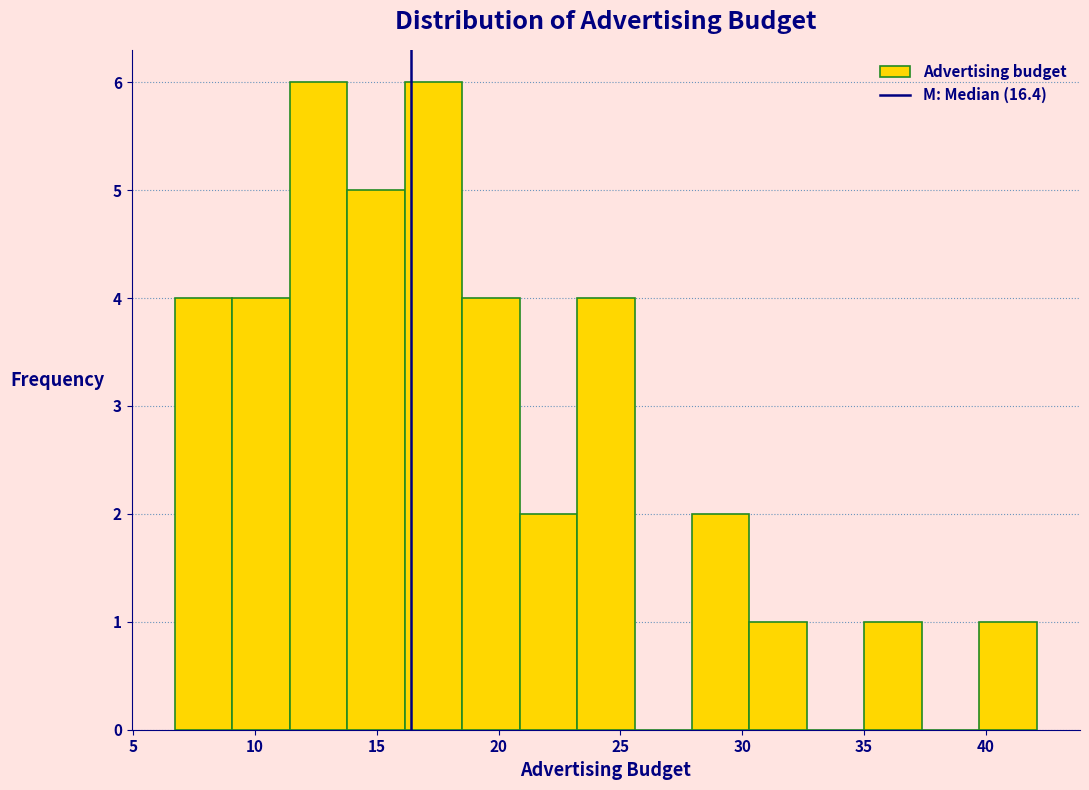

Reading left to right, list every bar in this chart as the range it spans on the x-axis followed by its height. Neither the bar edges nor the heights are printed on the chart, so give them approximately, as read against the axes.

6.5 to 9.0: 4
9.0 to 11.5: 4
11.5 to 14.0: 6
14.0 to 16.0: 5
16.0 to 18.5: 6
18.5 to 21.0: 4
21.0 to 23.0: 2
23.0 to 25.5: 4
25.5 to 28.0: 0
28.0 to 30.5: 2
30.5 to 32.5: 1
32.5 to 35.0: 0
35.0 to 37.5: 1
37.5 to 39.5: 0
39.5 to 42.0: 1